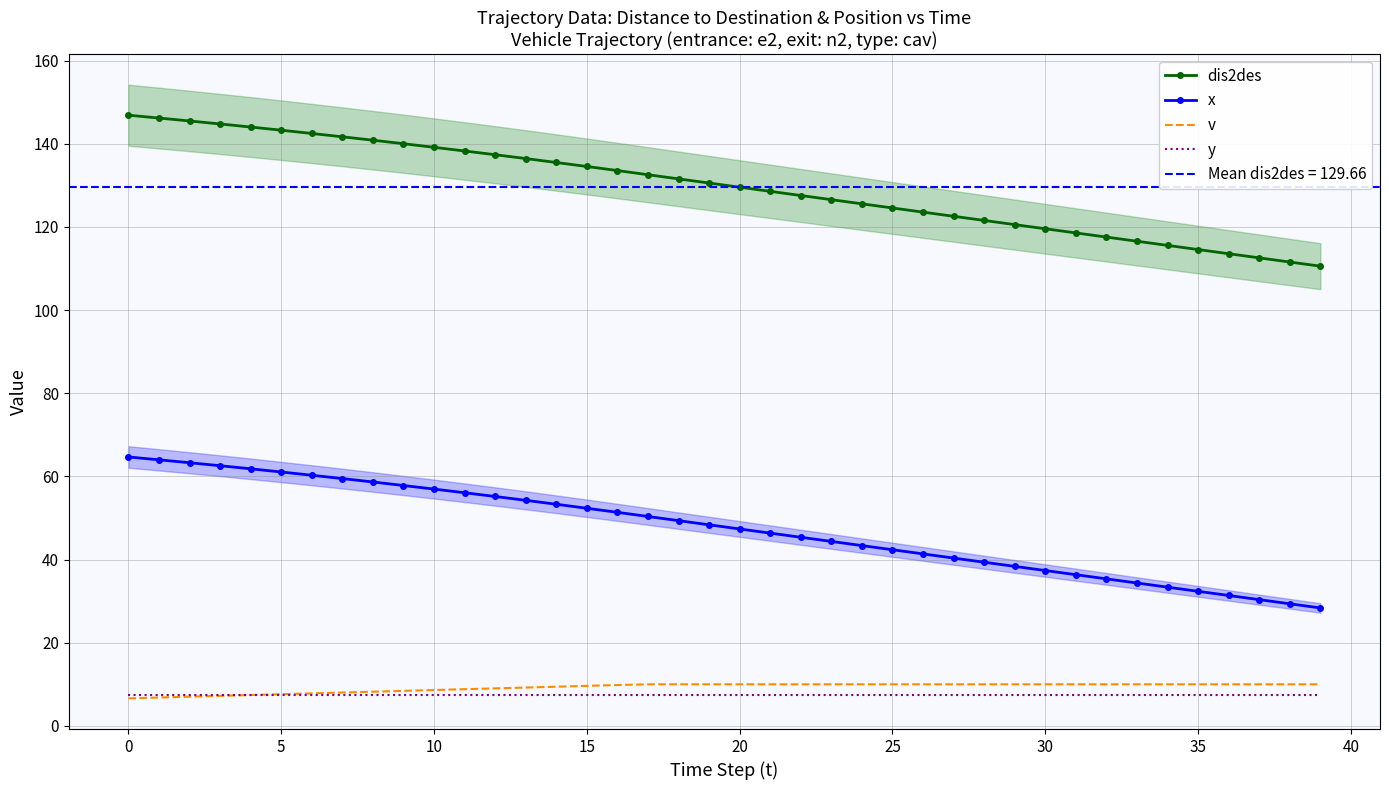

Between 18 and 36, which series saw the biggest shift?

dis2des